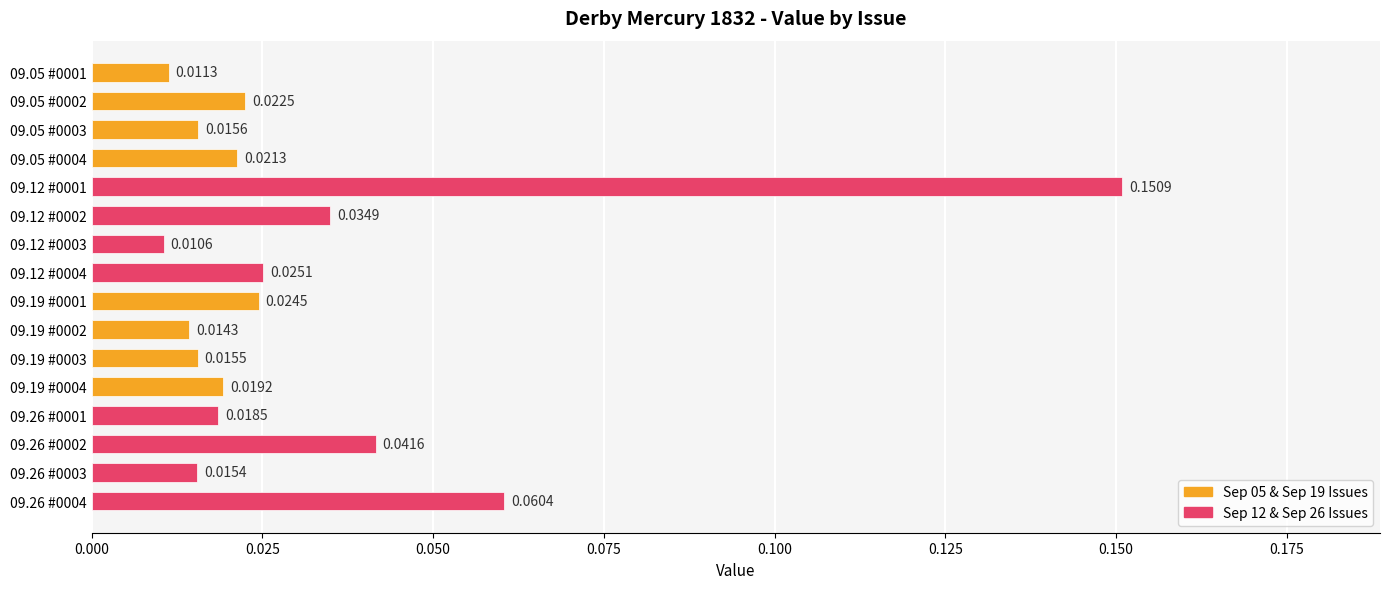

Between 09.12 #0003 and 09.19 #0003, which is larger?

09.19 #0003